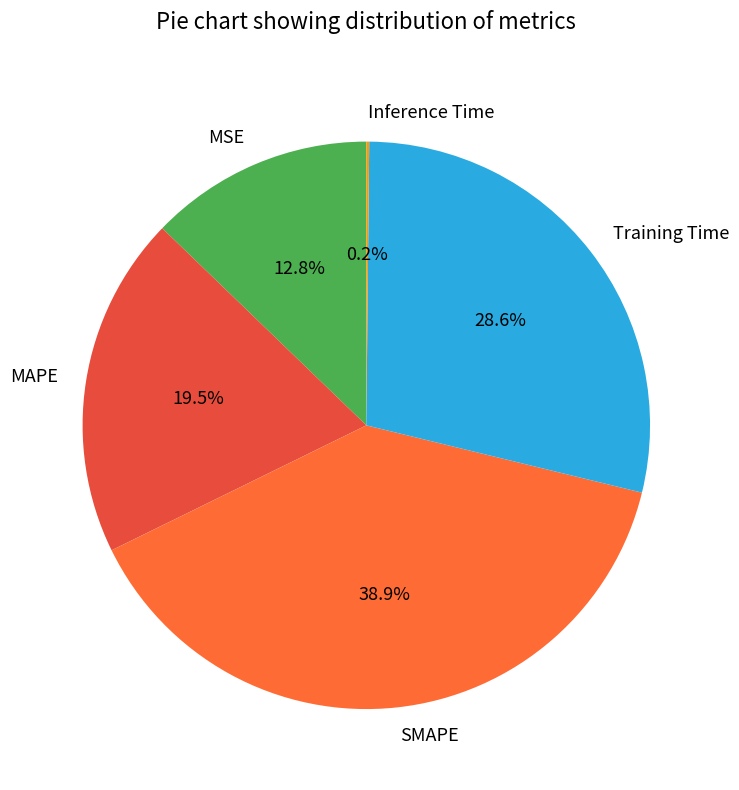

Which category has the biggest portion of the pie?

SMAPE